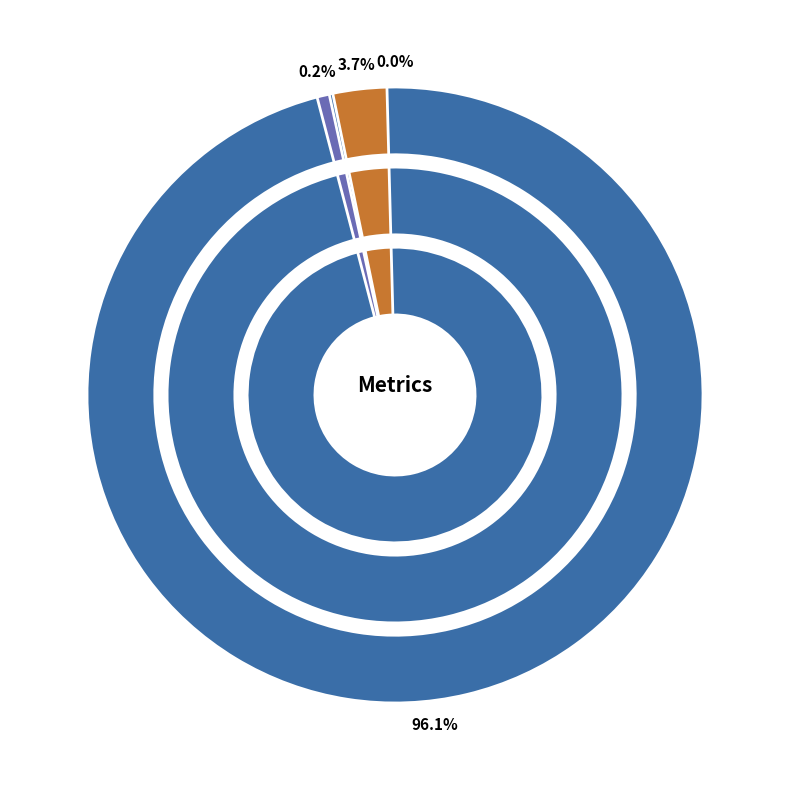

Approximately how many times larger is the value at MAPE compared to Inference Time?

26.3